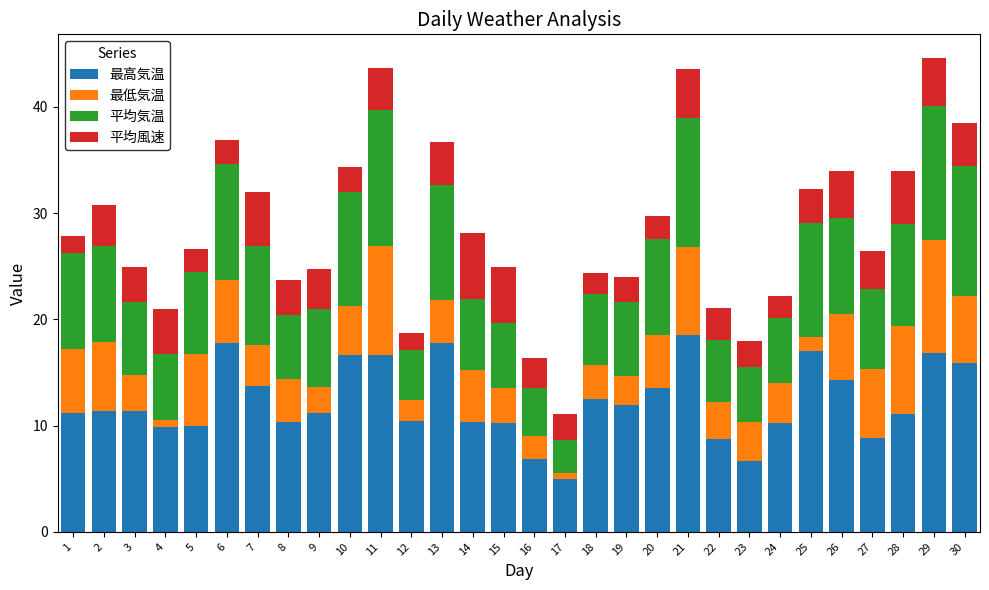

What is the total value across all series at 30?

38.5